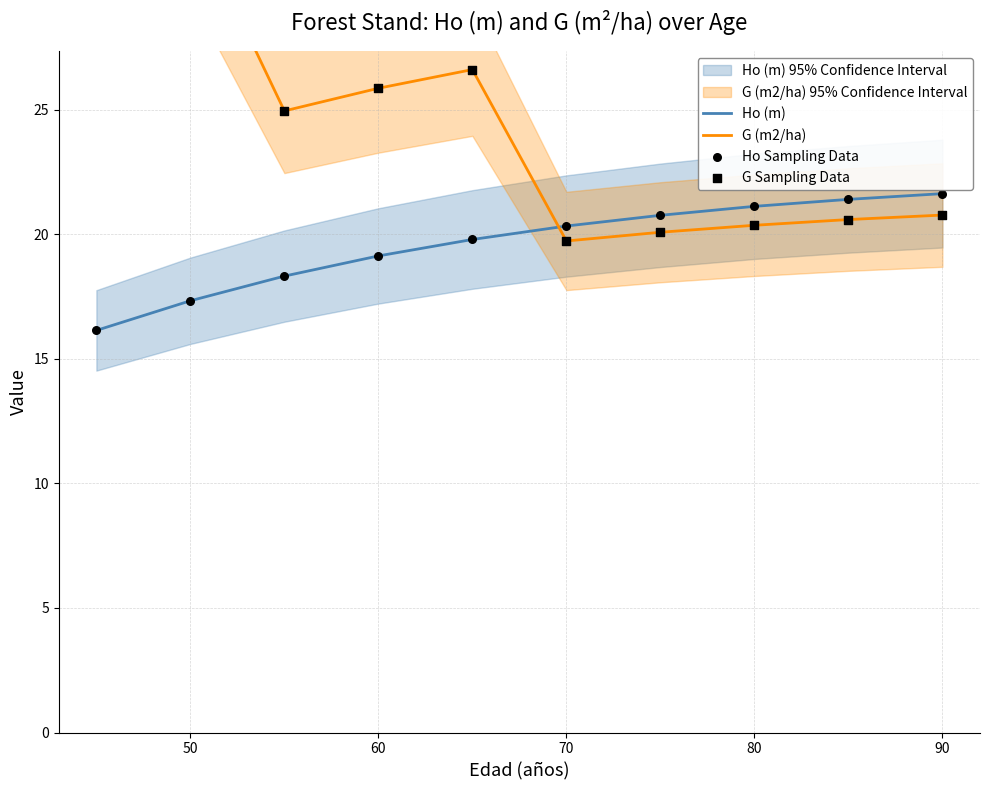

Which series has the largest total across all categories?

G (m2/ha)